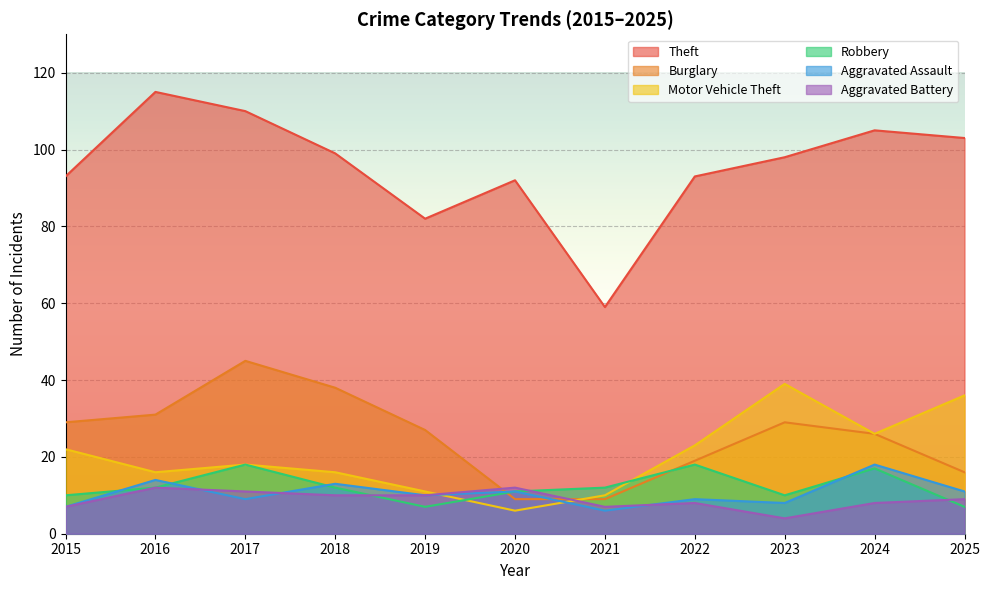

Count the number of categories in the chart.

11